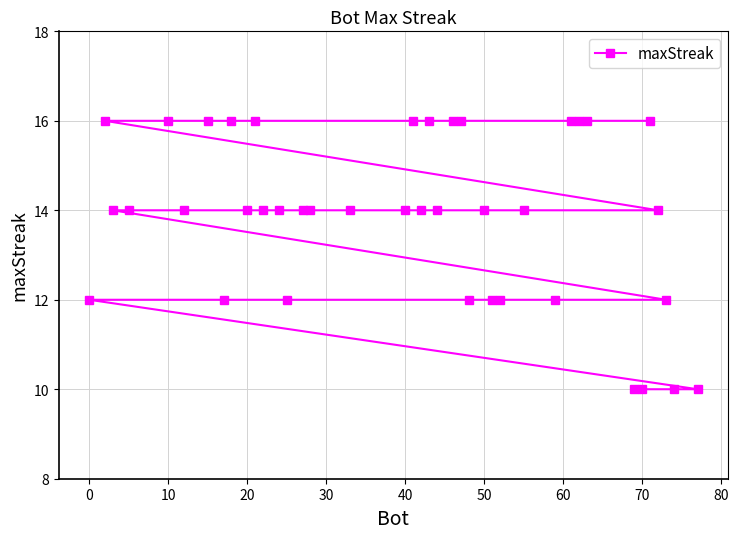

What is the smallest value displayed?

10